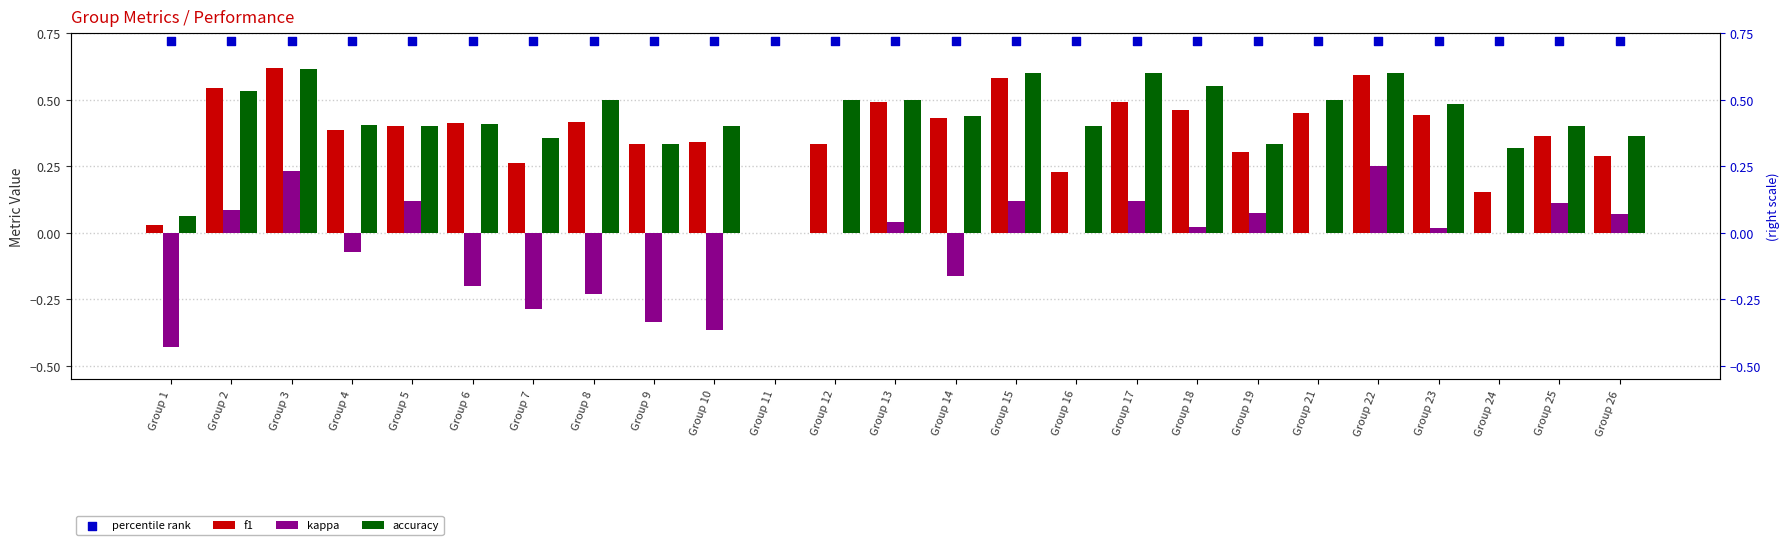

Is the value of kappa at Group 12 greater than the value of f1 at Group 25?

No